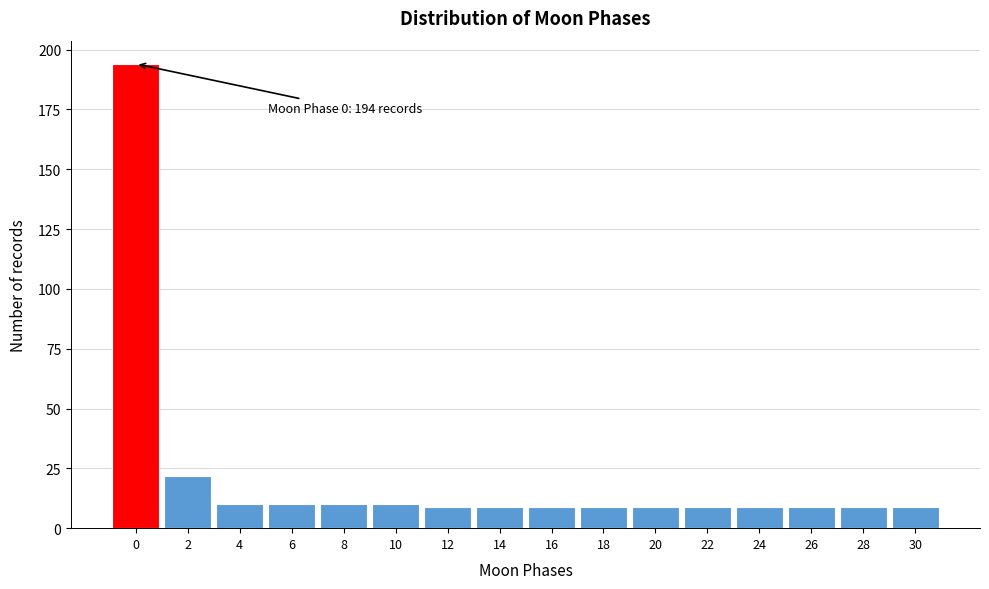

Reading left to right, list all the values displayed in this chart.

0=194	2=22	4=10	6=10	8=10	10=10	12=9	14=9	16=9	18=9	20=9	22=9	24=9	26=9	28=9	30=9